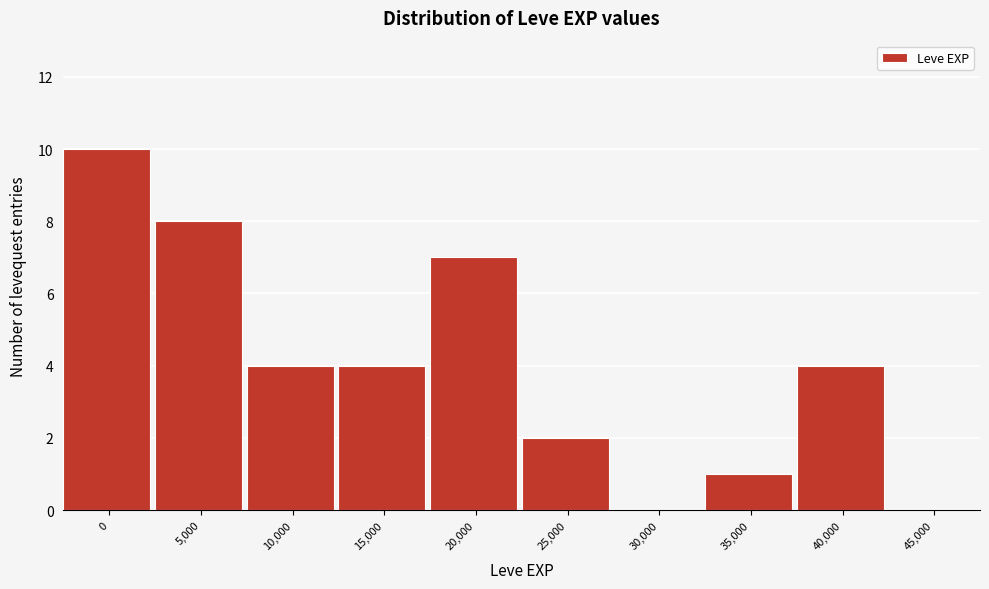

Reading left to right, list all the values displayed in this chart.

0=10	5,000=8	10,000=4	15,000=4	20,000=7	25,000=2	30,000=0	35,000=1	40,000=4	45,000=0